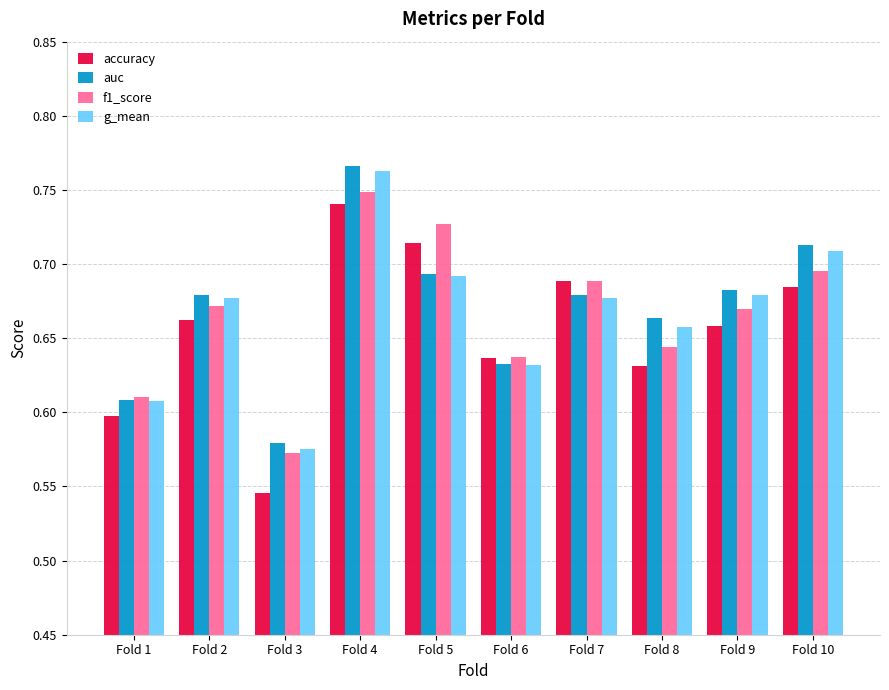

At how many categories does at least one series exceed 0?

10